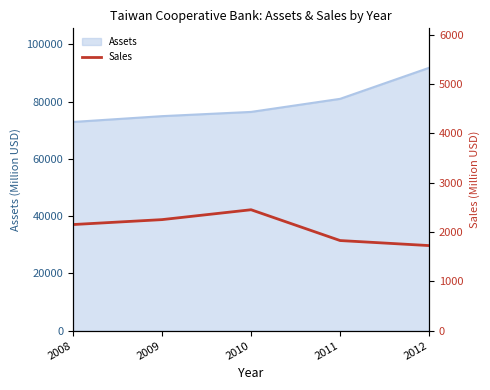

What is the minimum value for Assets?

72880